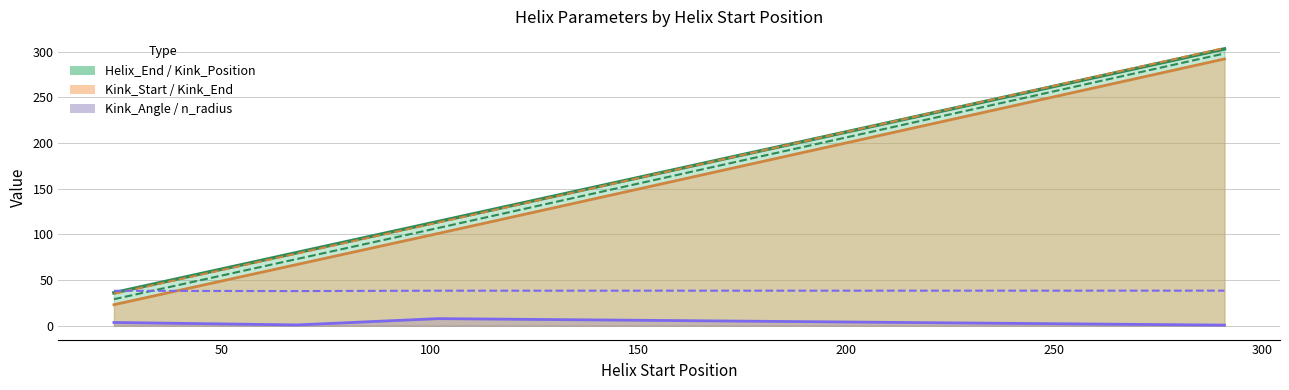

What is the sum of all n_radius (×20) values?

191.1